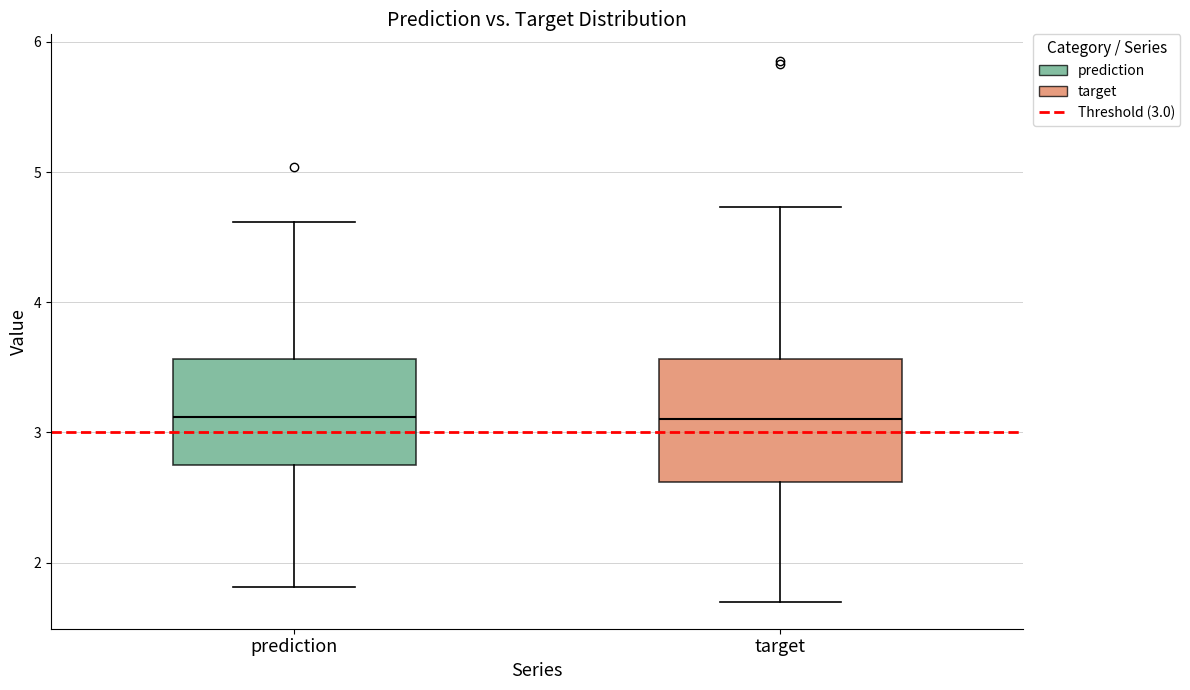

Reading left to right, read every box against the y-axis: the position of its median line, the range the box covers, and the ends of its whiskers. The values are not printed on the chart, so give them approximately, as read against the axis.

prediction: median 3.1, box 2.7 to 3.6, whiskers 1.8 to 4.6
target: median 3.1, box 2.6 to 3.6, whiskers 1.7 to 4.7